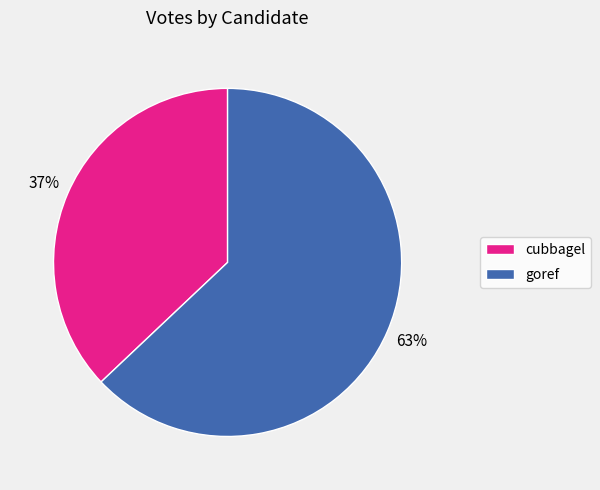

Is it true that cubbagel is 37% of the pie?

True